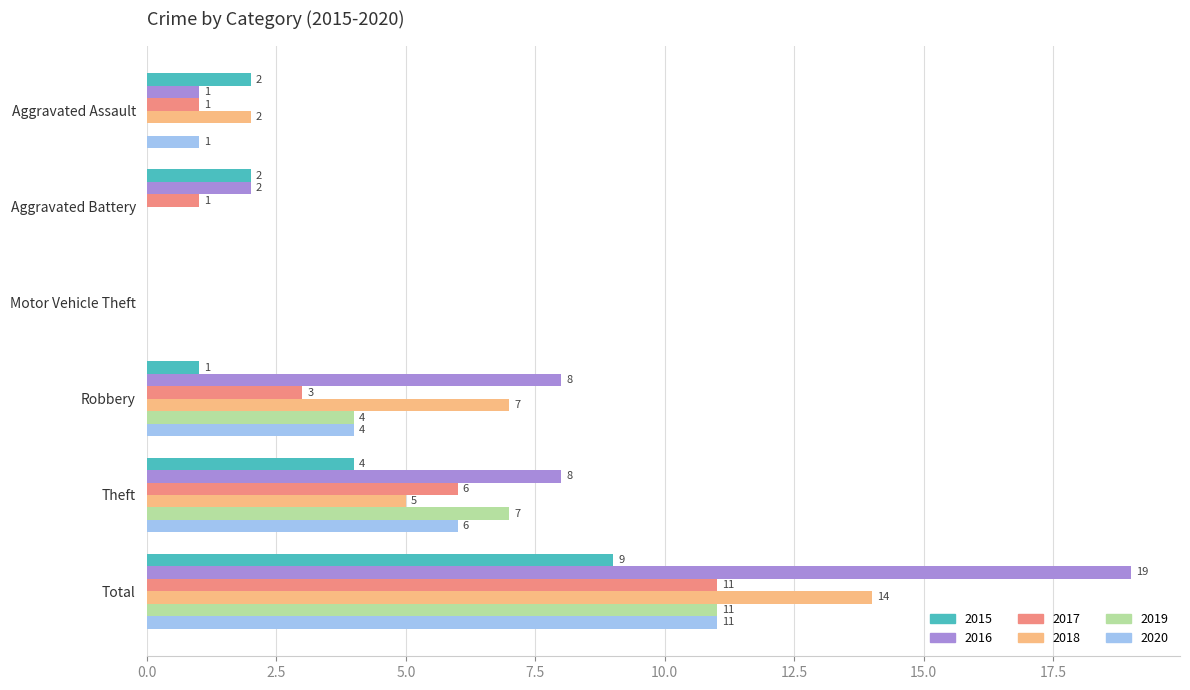

Which label corresponds to the largest value in the chart?

Total